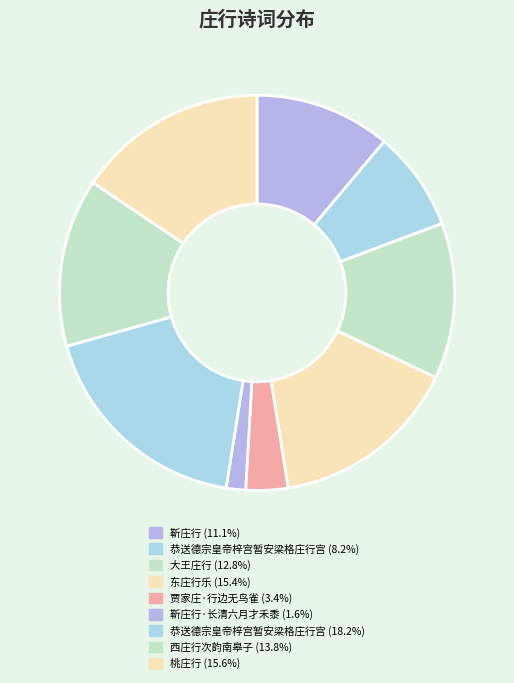

What is the largest slice in the pie chart?

恭送德宗皇帝梓宫暂安梁格庄行宫